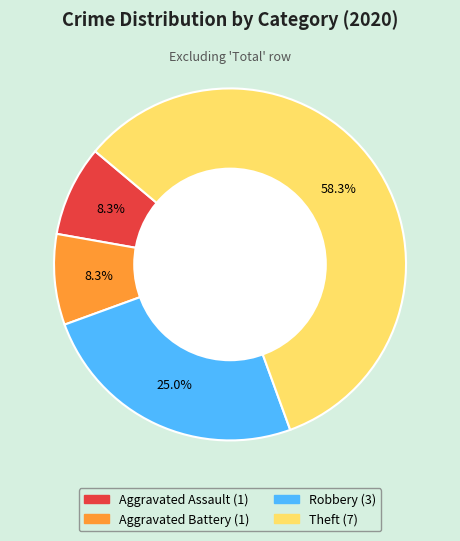

Which slice is the largest?

Theft